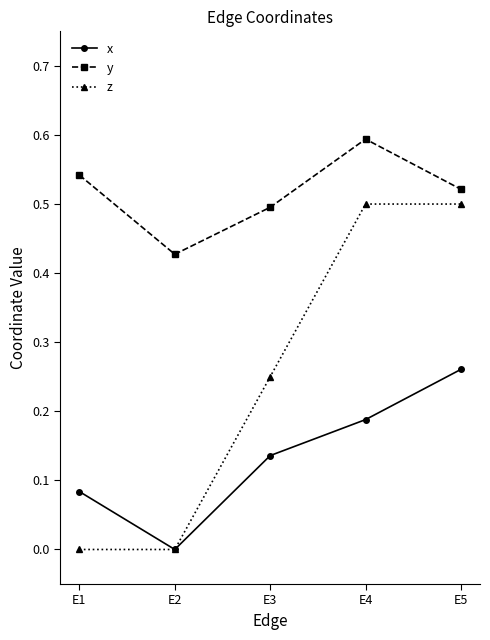

Between E1 and E3, which series saw the biggest shift?

z